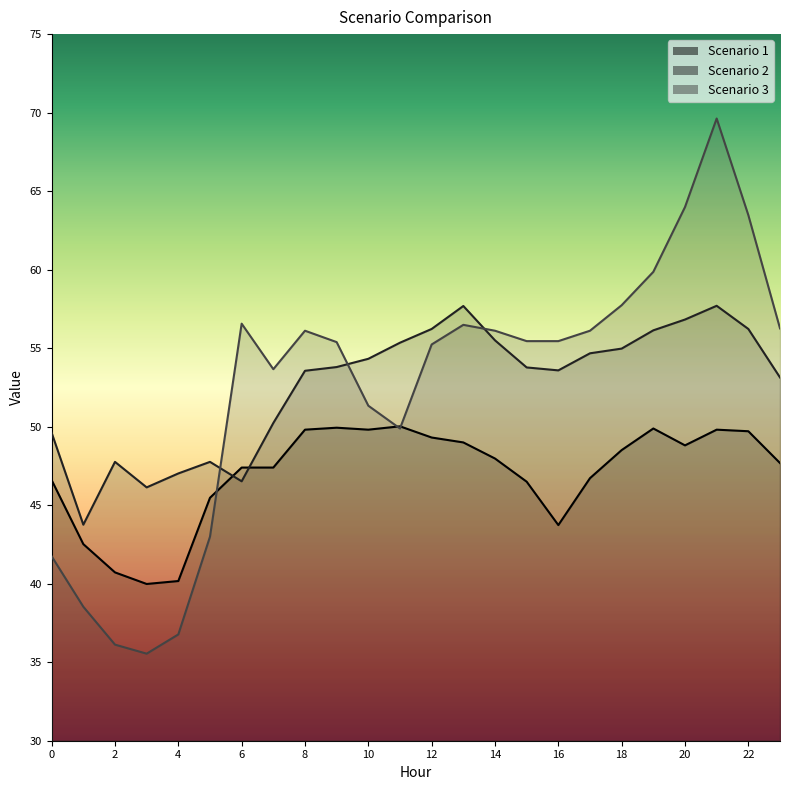

What is the total value across all series at 0?

138.0